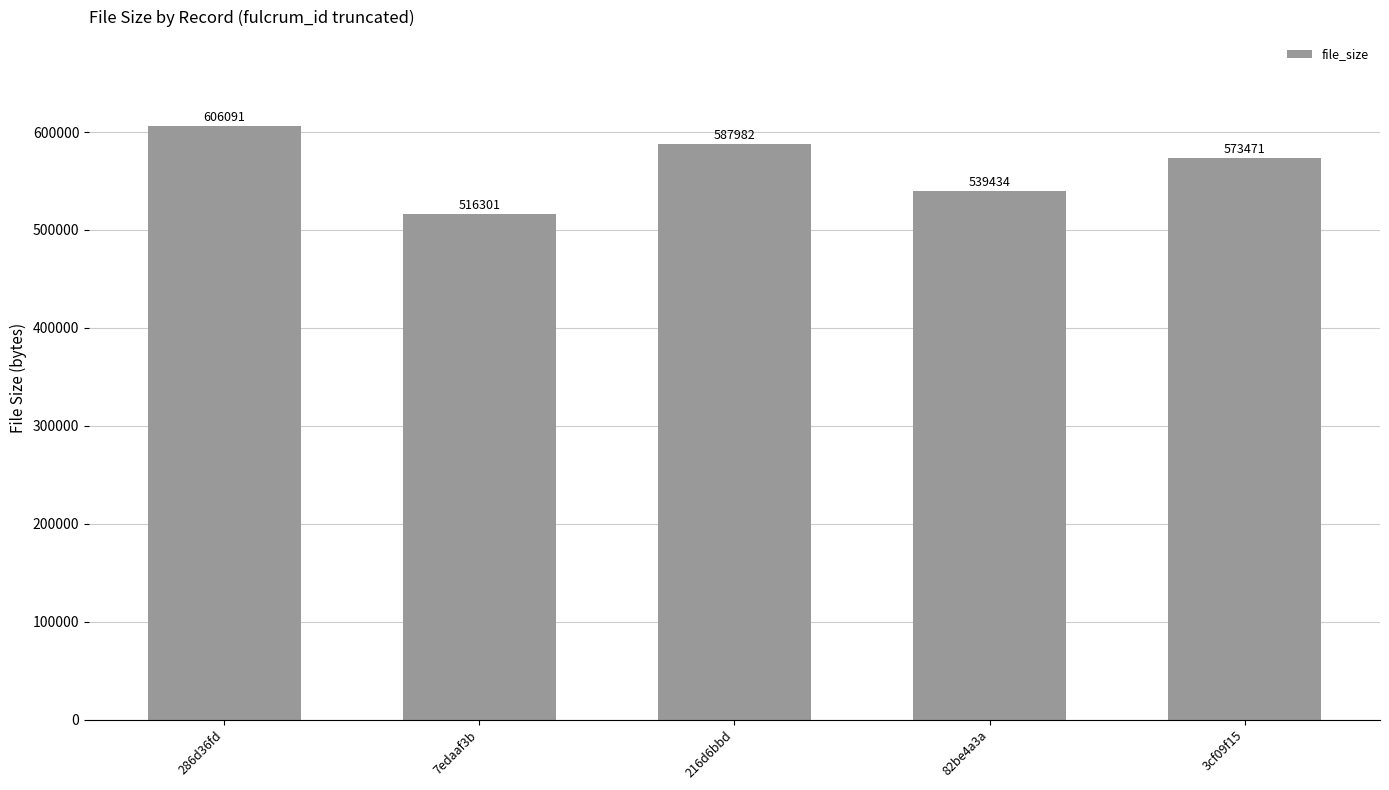

Reading right to left, transcribe all the data shown in this chart.

3cf09f15=573471	82be4a3a=539434	216d6bbd=587982	7edaaf3b=516301	286d36fd=606091